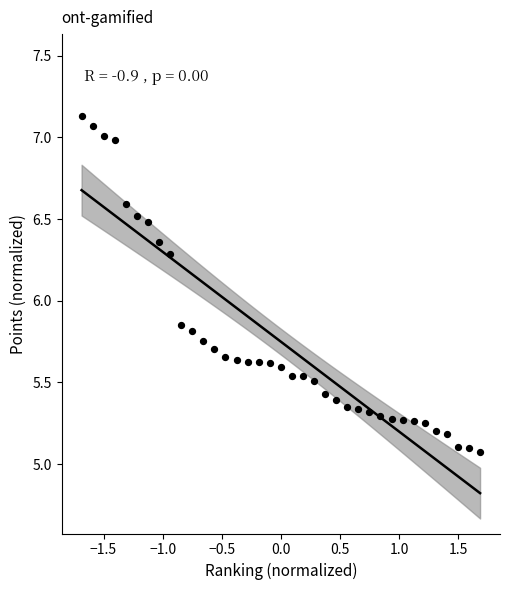

What is the range of X values (max minus min)?

3.4